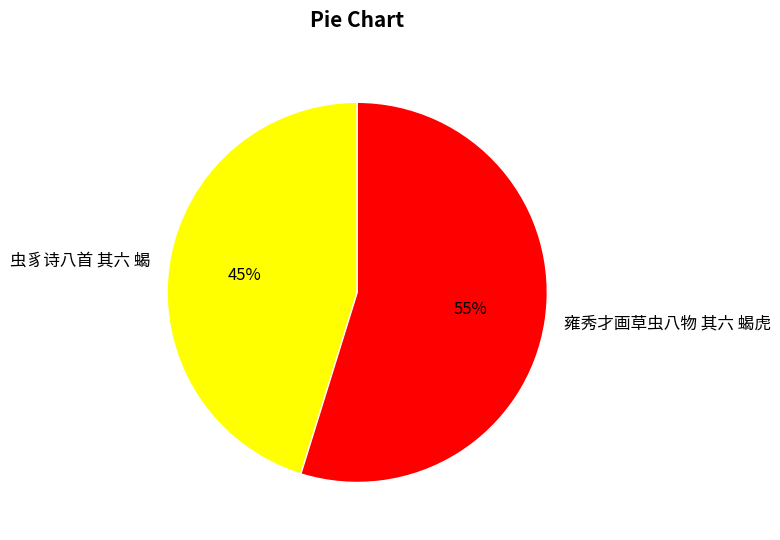

Count the number of slices in the pie.

2